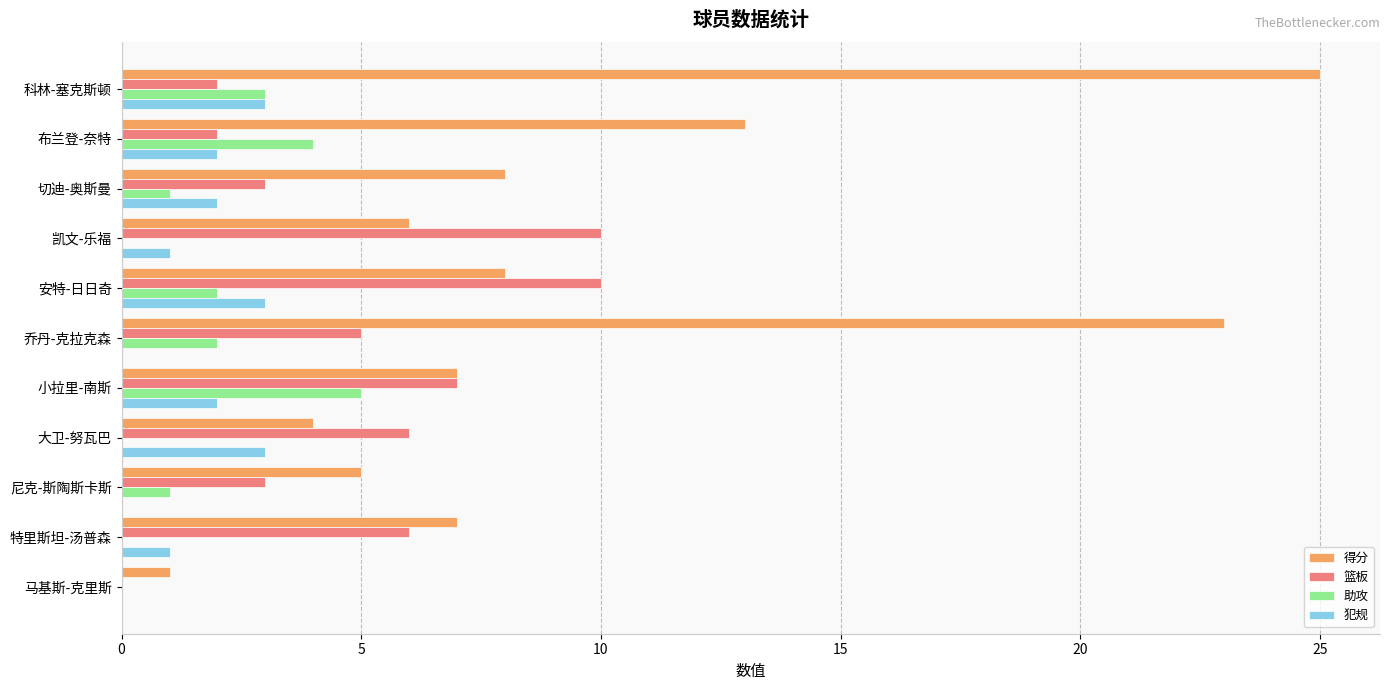

Between 布兰登-奈特 and 大卫-努瓦巴, which series saw the biggest shift?

得分